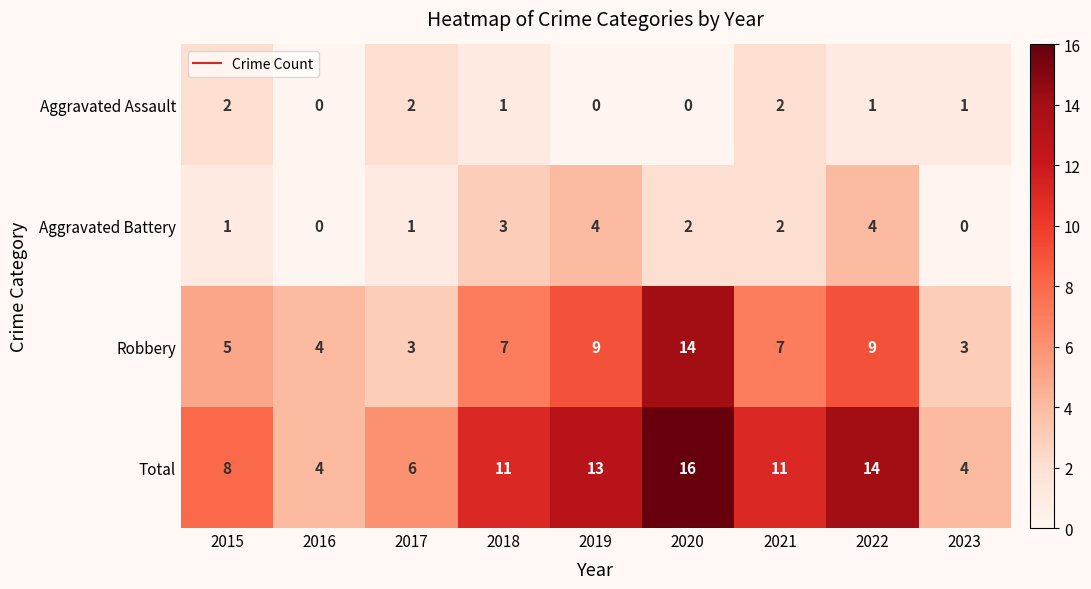

Rank the series by their maximum value, from highest to lowest.

Total, Robbery, Aggravated Battery, Aggravated Assault